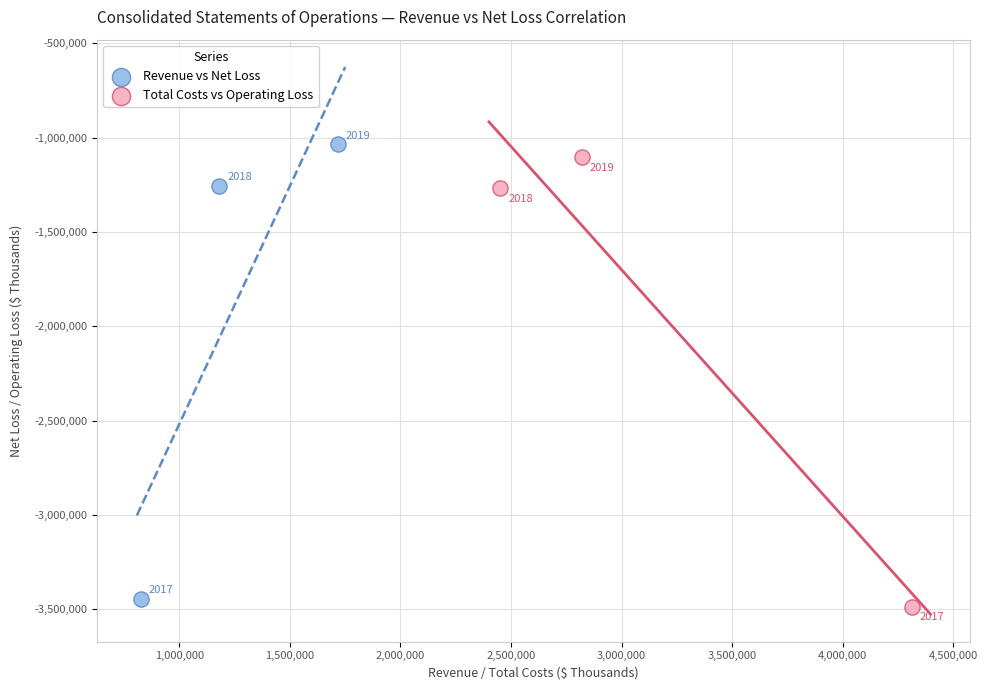

Which series reaches the maximum Y coordinate?

Revenue vs Net Loss